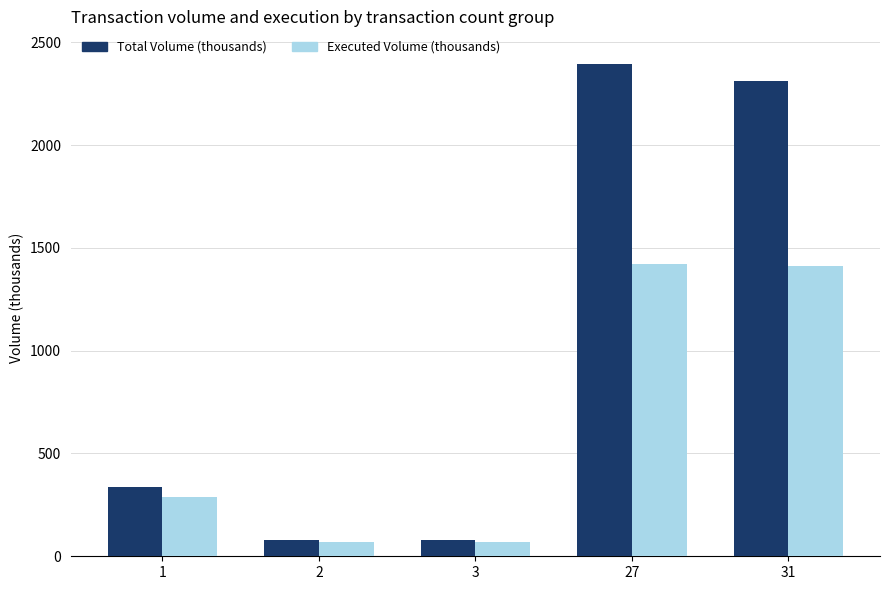

What are all the series names shown in the legend?

Total Volume (thousands), Executed Volume (thousands)